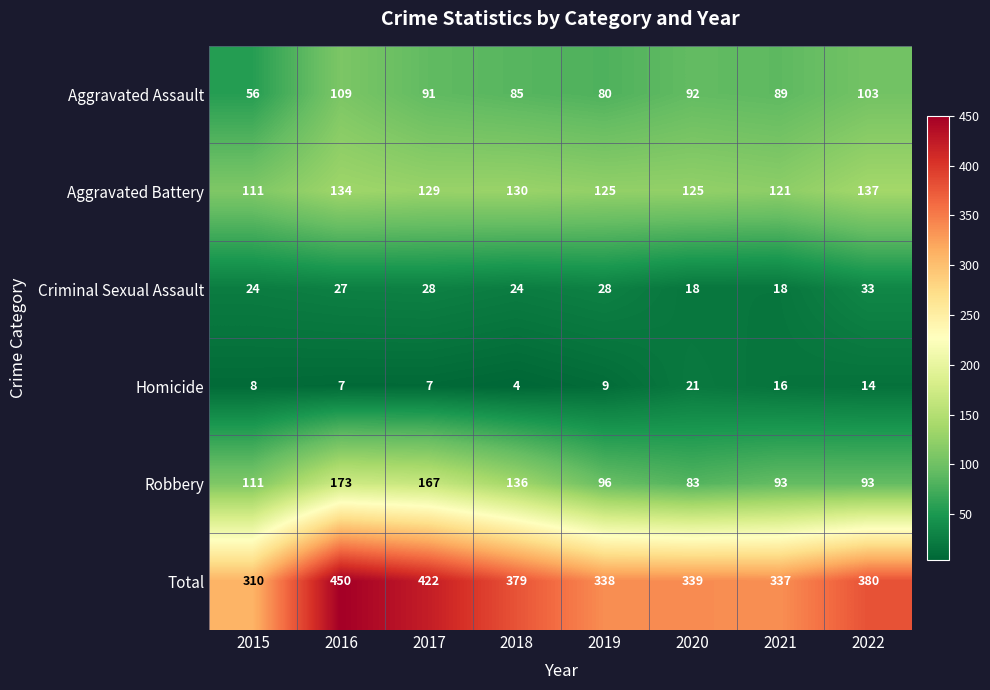

True or false: Robbery has a value of 83 at 2020.

True